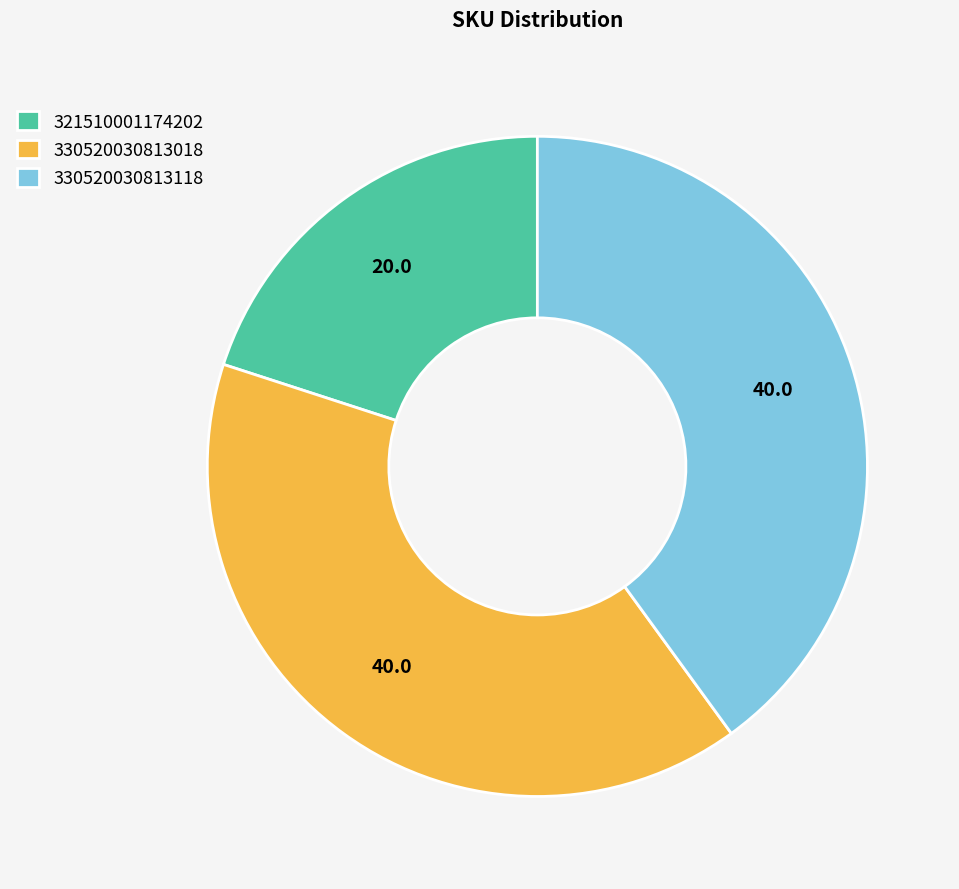

Approximately how many times larger is the value at 321510001174202 compared to 330520030813118?

0.5